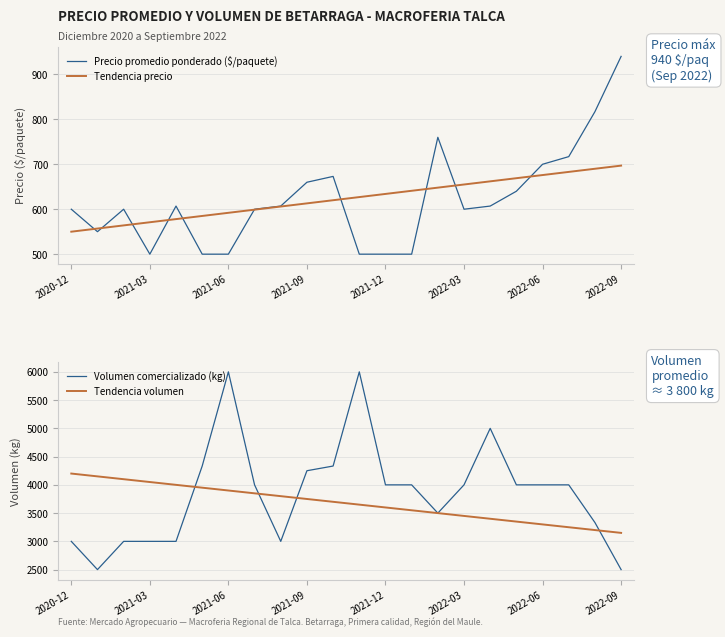

What is the value of the Precio promedio ponderado ($/paquete) point at the 11th from the left?

673